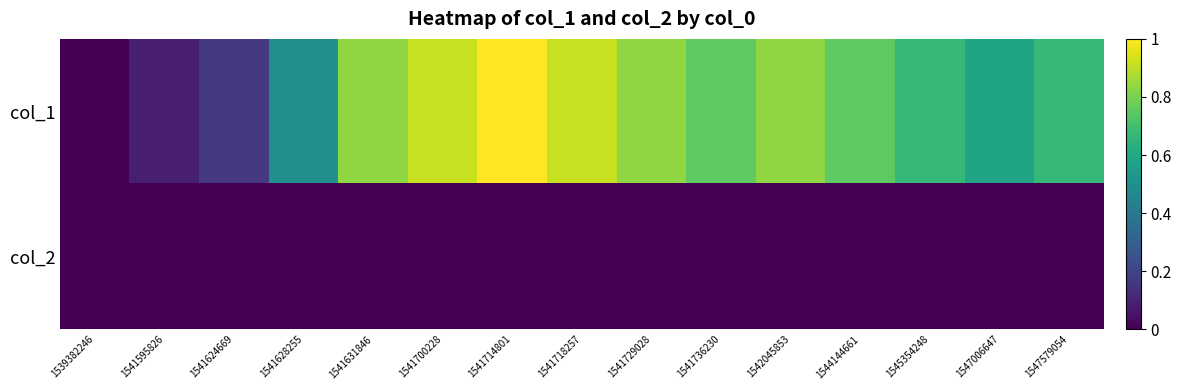

Reading left to right, list all the values displayed in this chart.

col_1: 1539382246=0.0	1541595826=0.1	1541624669=0.2	1541628255=0.5	1541631846=0.8	1541700228=0.9	1541714801=1.0	1541718257=0.9	1541729028=0.8	1541736230=0.8	1542045853=0.8	1544144661=0.8	1545354248=0.7	1547006647=0.6	1547579054=0.7
col_2: 1539382246=0.0	1541595826=0.0	1541624669=0.0	1541628255=0.0	1541631846=0.0	1541700228=0.0	1541714801=0.0	1541718257=0.0	1541729028=0.0	1541736230=0.0	1542045853=0.0	1544144661=0.0	1545354248=0.0	1547006647=0.0	1547579054=0.0